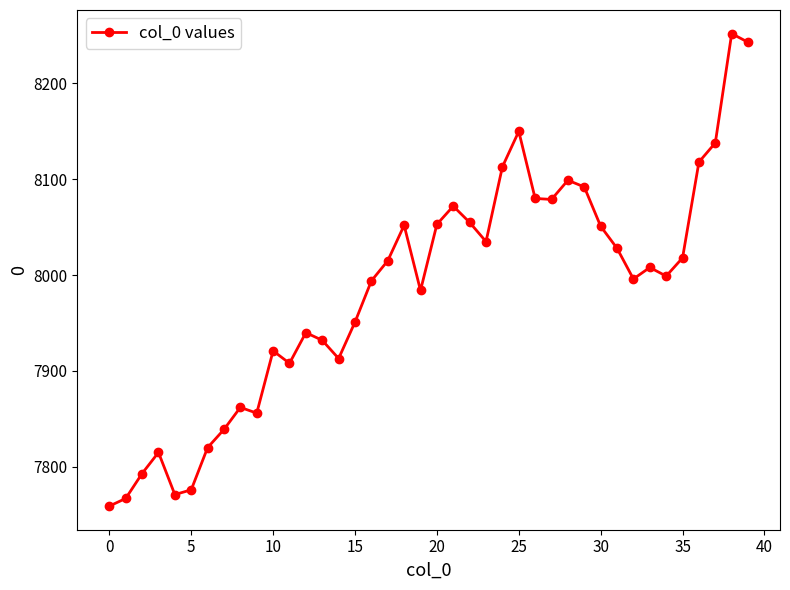

How many points are higher than both their immediate neighbors (excluding endpoints)?

10